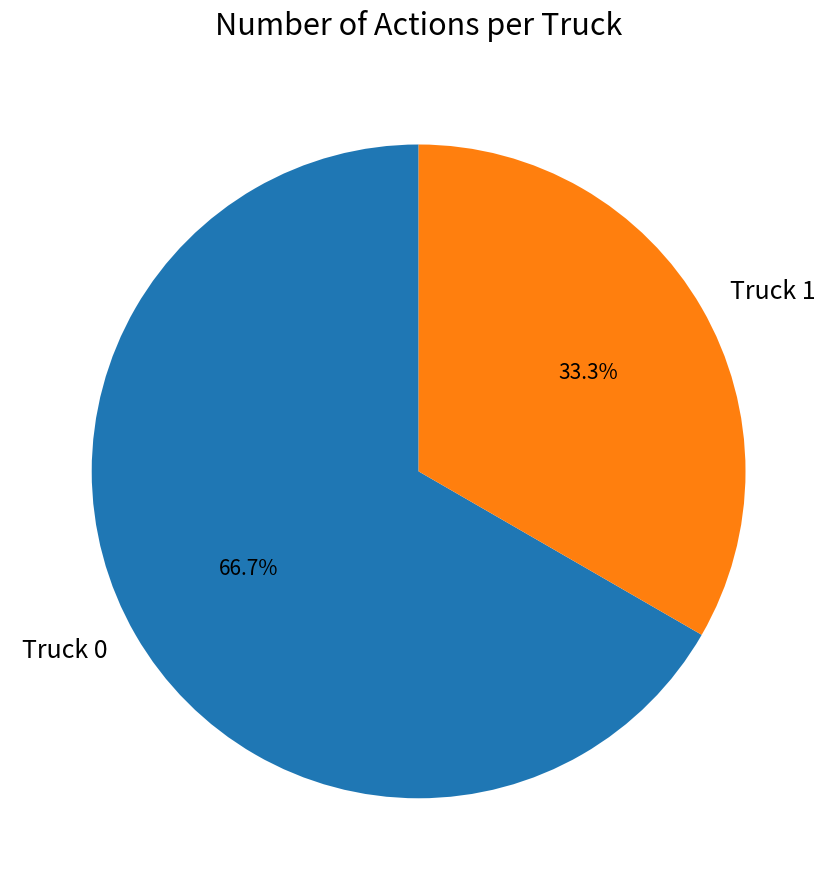

True or false: Truck 1 accounts for 33% of the total.

True